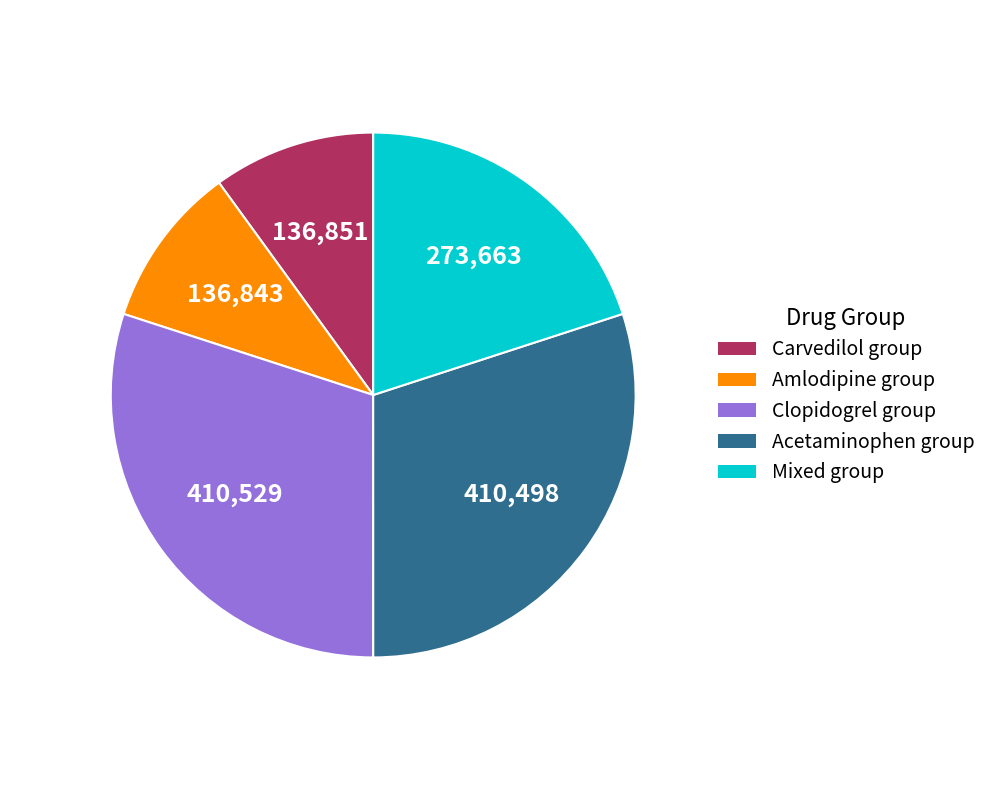

Between Acetaminophen group and Amlodipine group, which is larger?

Acetaminophen group